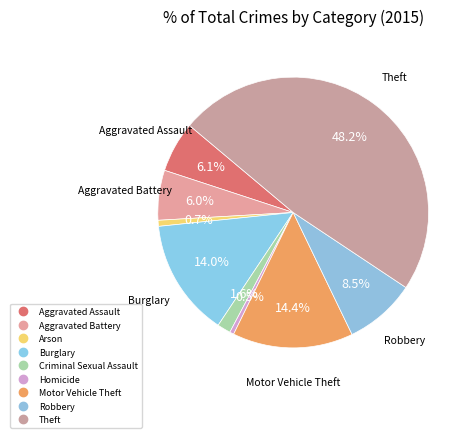

How many slices are in this pie chart?

9